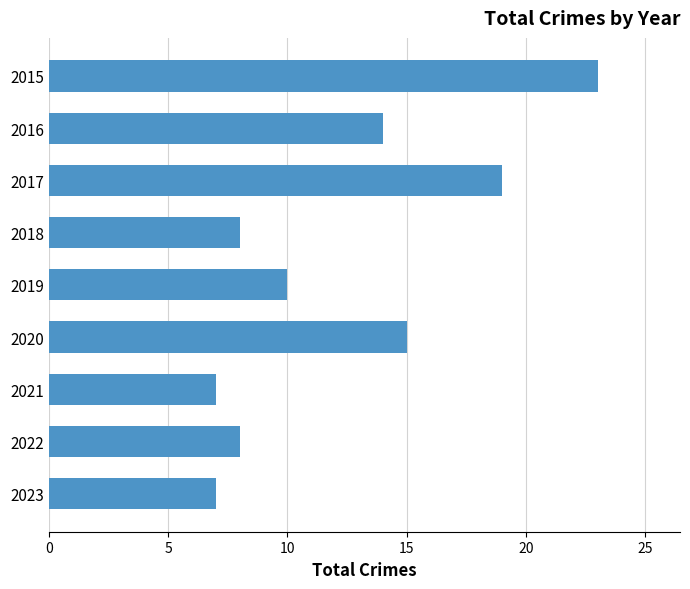

What is the approximate value at 2018?

8